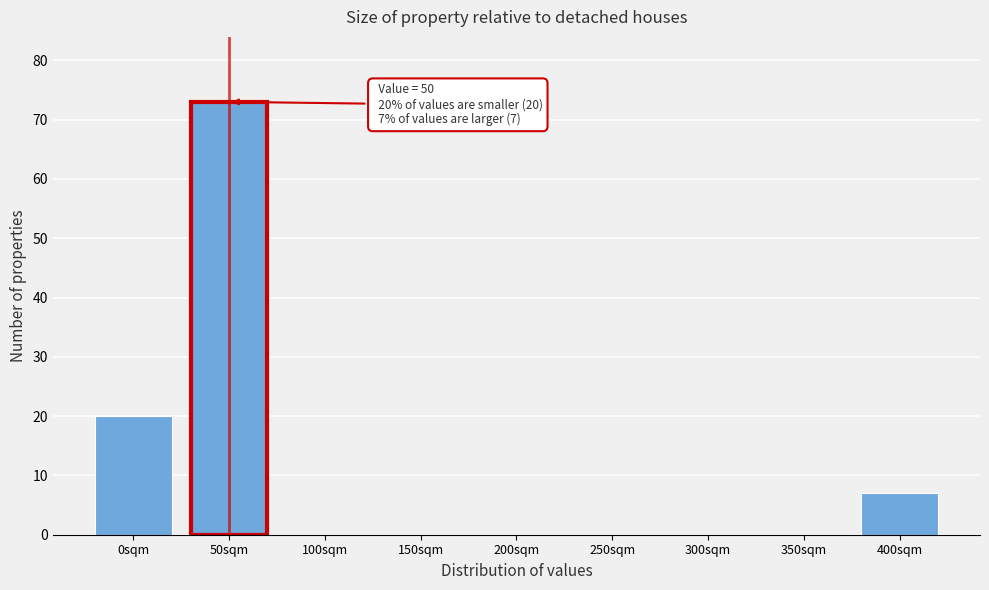

Reading left to right, extract all data points from this chart.

0sqm=20	50sqm=73	100sqm=0	150sqm=0	200sqm=0	250sqm=0	300sqm=0	350sqm=0	400sqm=7